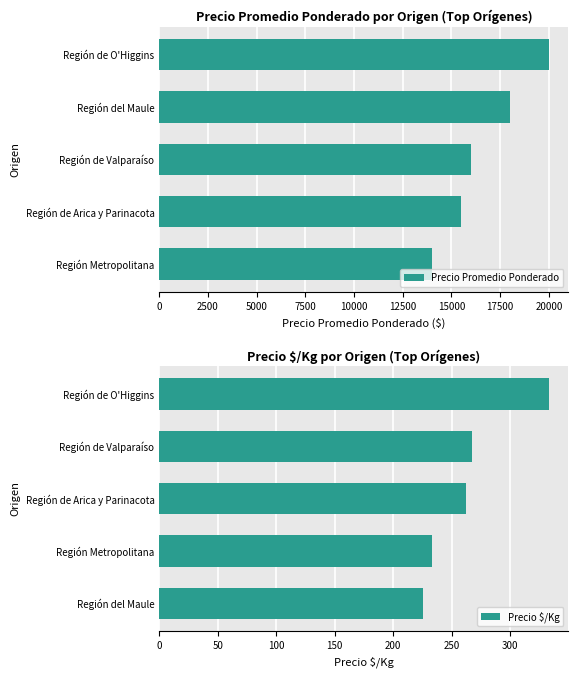

What is the value of the Precio $/Kg bar at the 2nd from the left?

233